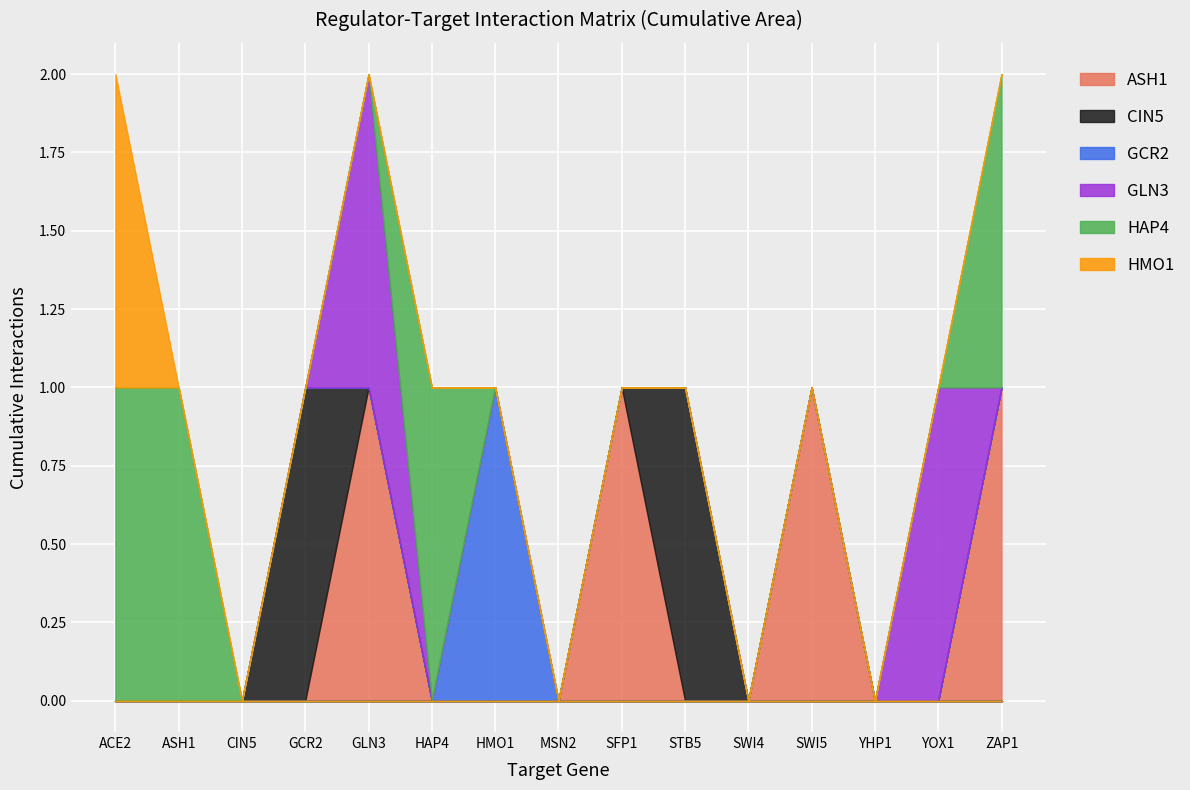

What is the difference between the maximum and second lowest values in the ASH1 series?

1